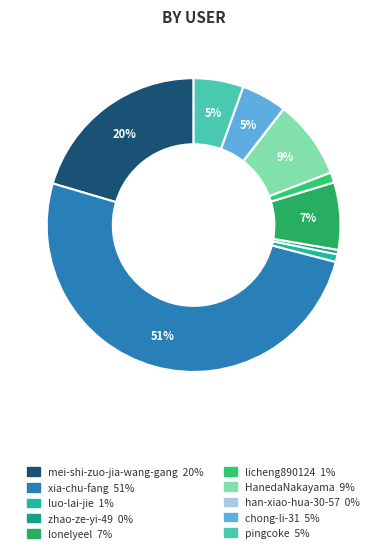

True or false: zhao-ze-yi-49 accounts for 0% of the total.

True